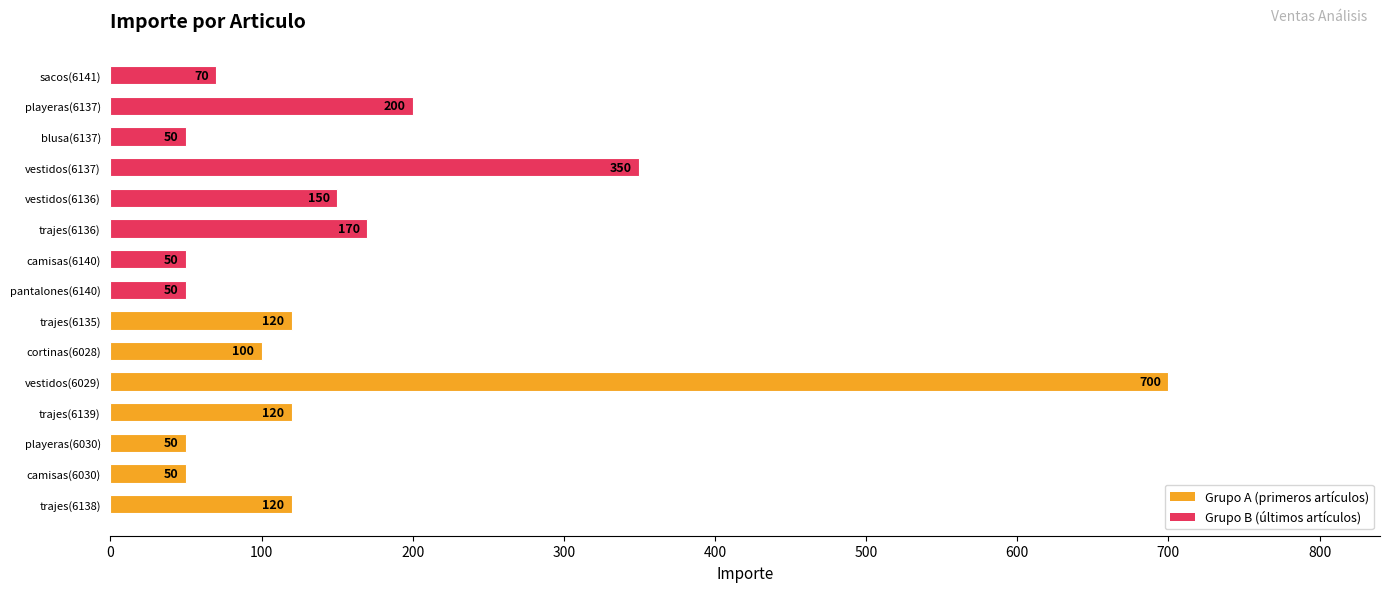

What is the sum of all values?

2350